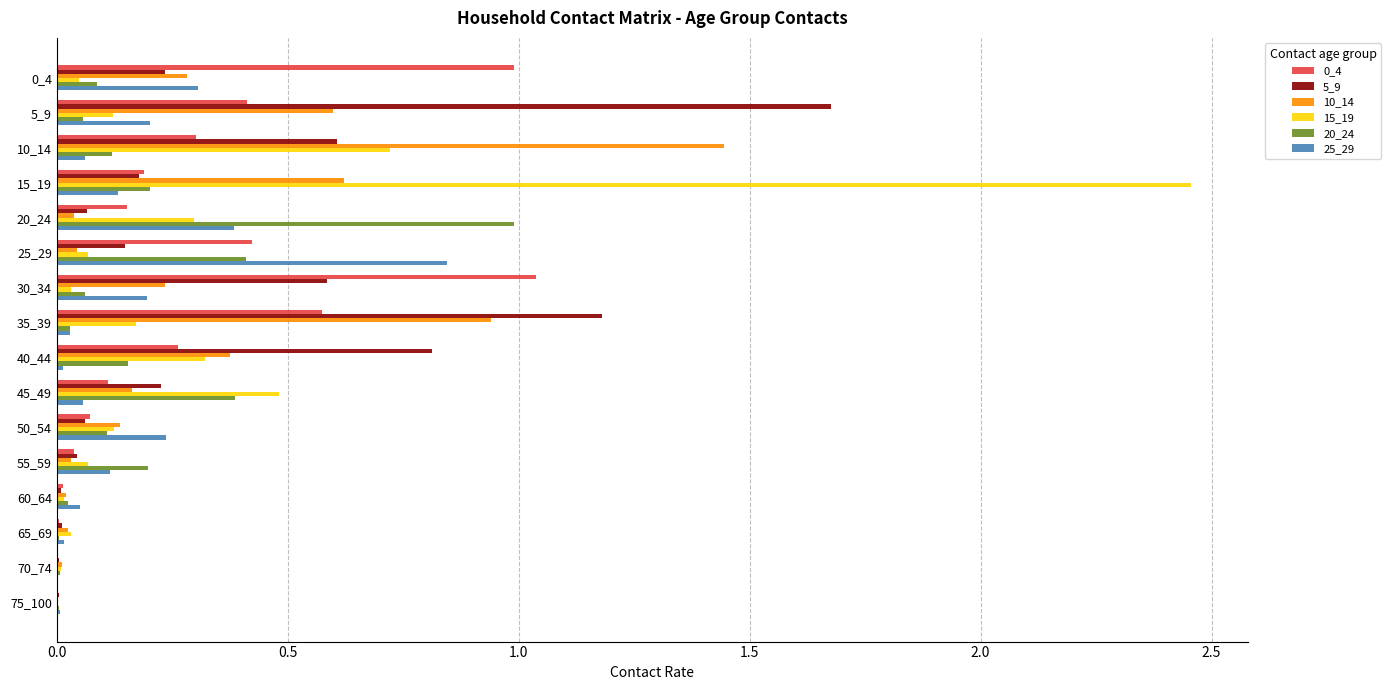

Is it true that 10_14 equals 0.0 at 75_100?

True